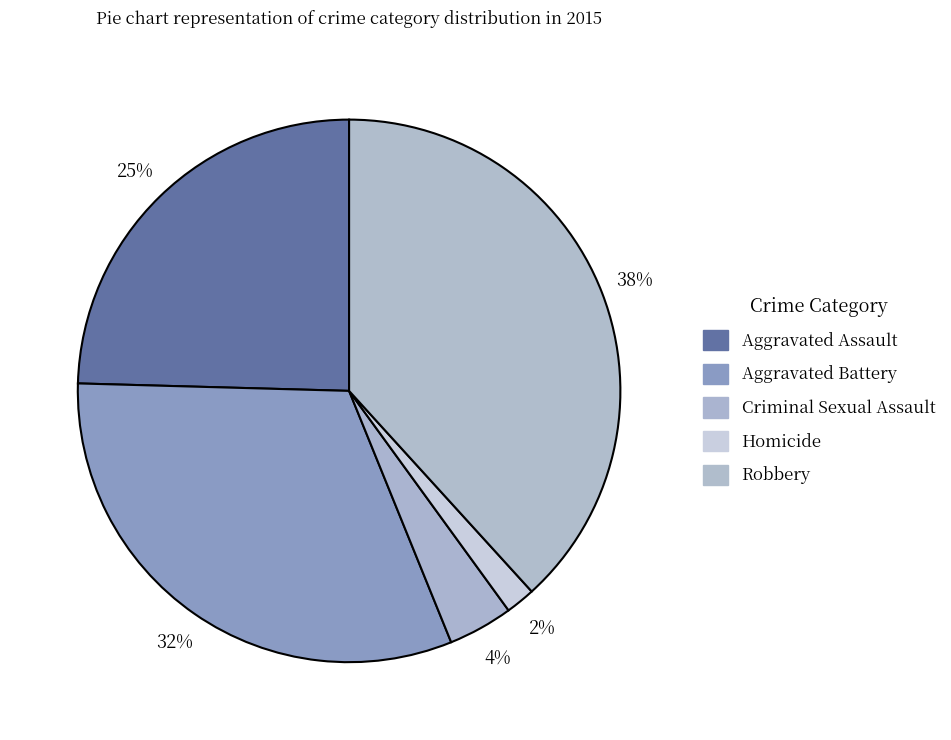

To the nearest percent, what is the difference between the largest and smallest slice percentages?

36%